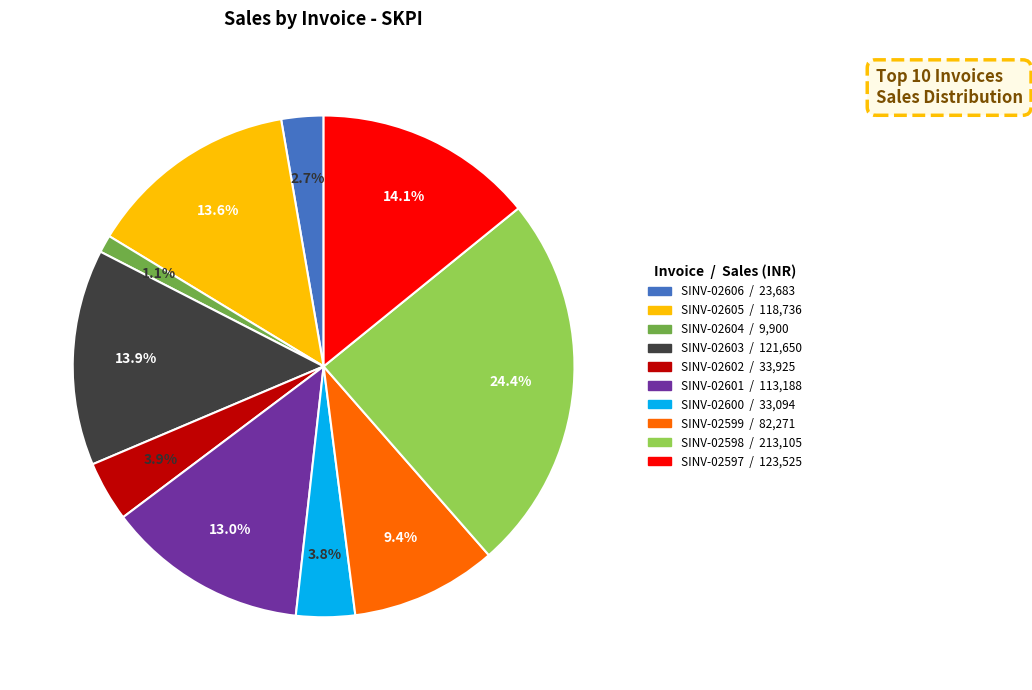

Which has a higher value, SINV-02597 or SINV-02599?

SINV-02597